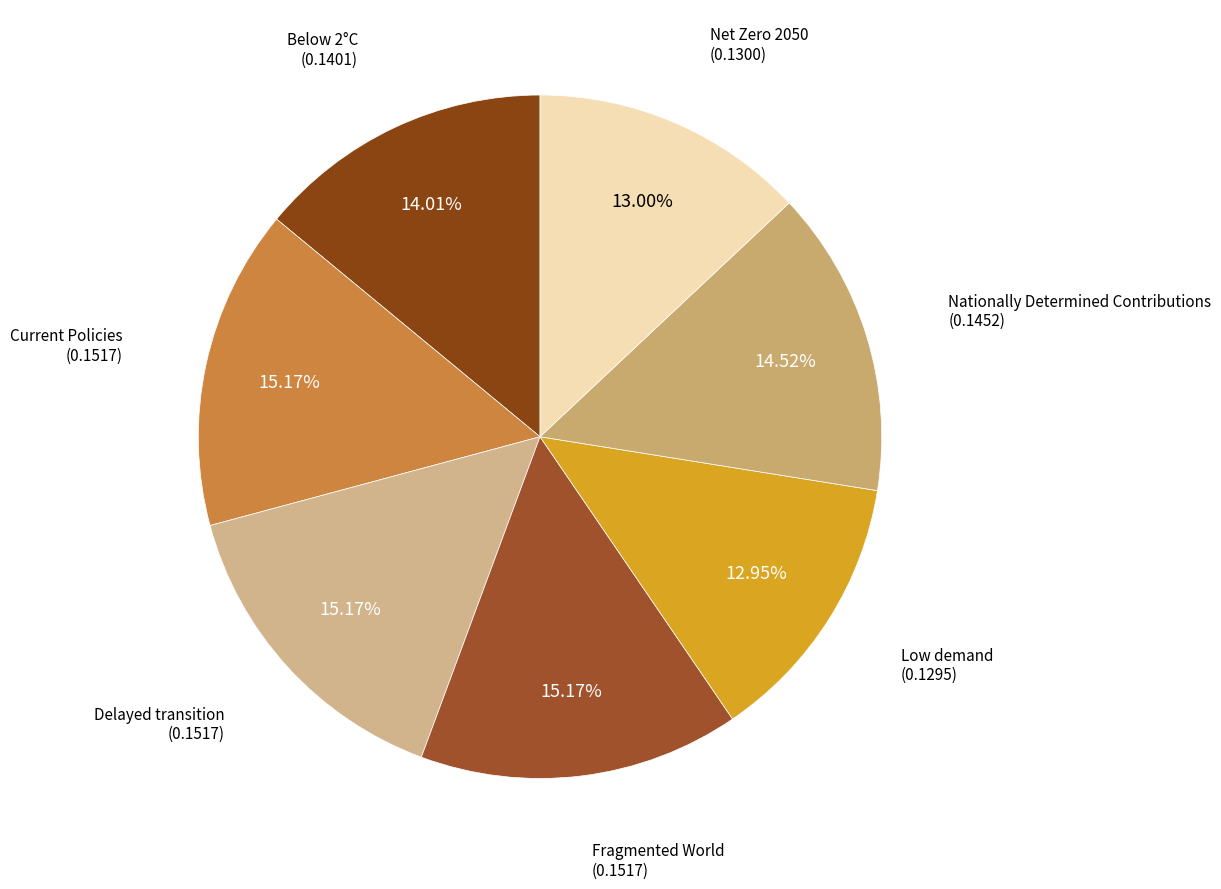

Does any single category account for the majority?

No